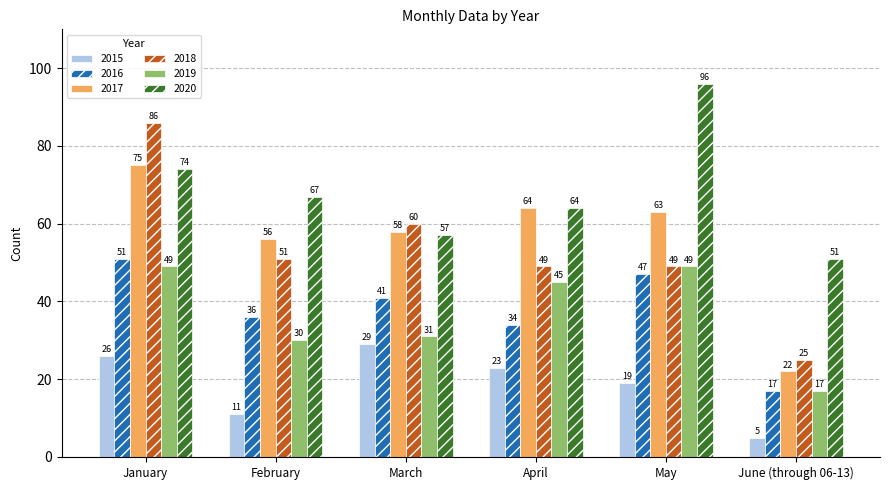

What are all the series names shown in the legend?

2015, 2016, 2017, 2018, 2019, 2020